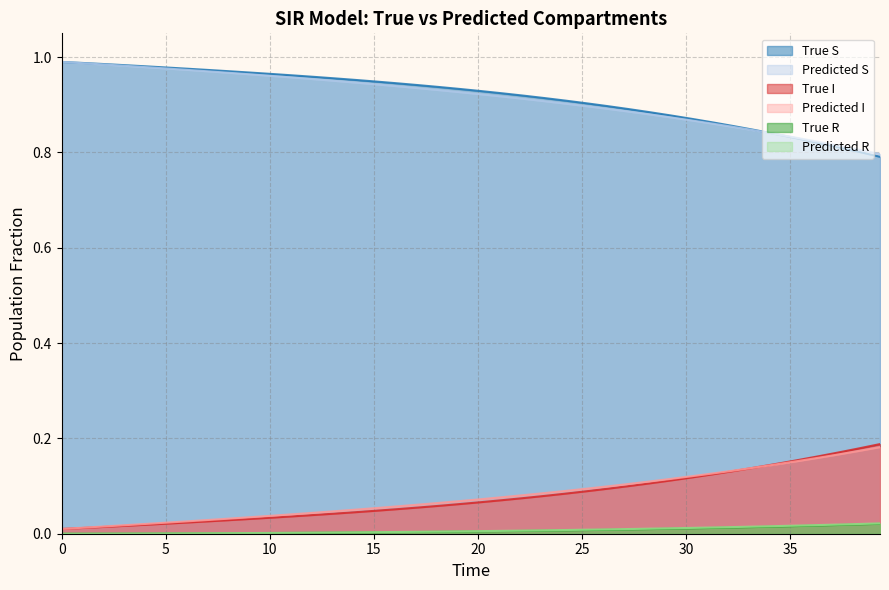

What are all the series names shown in the legend?

True S, Predicted S, True I, Predicted I, True R, Predicted R